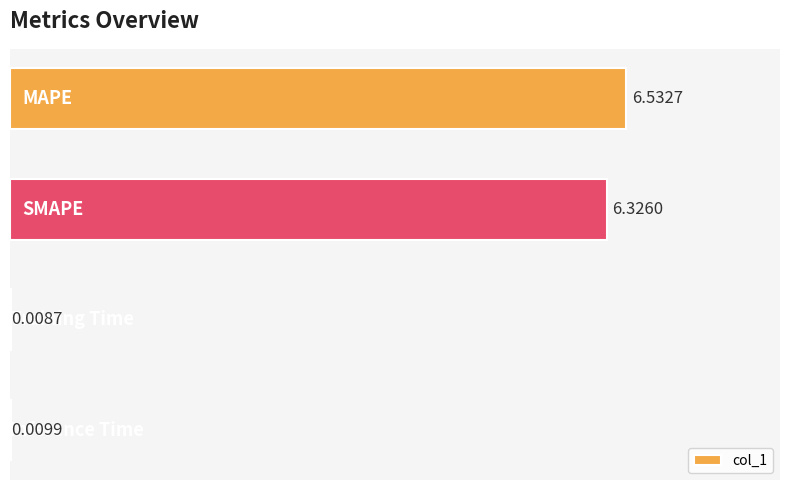

What is the sum of all values?

12.9